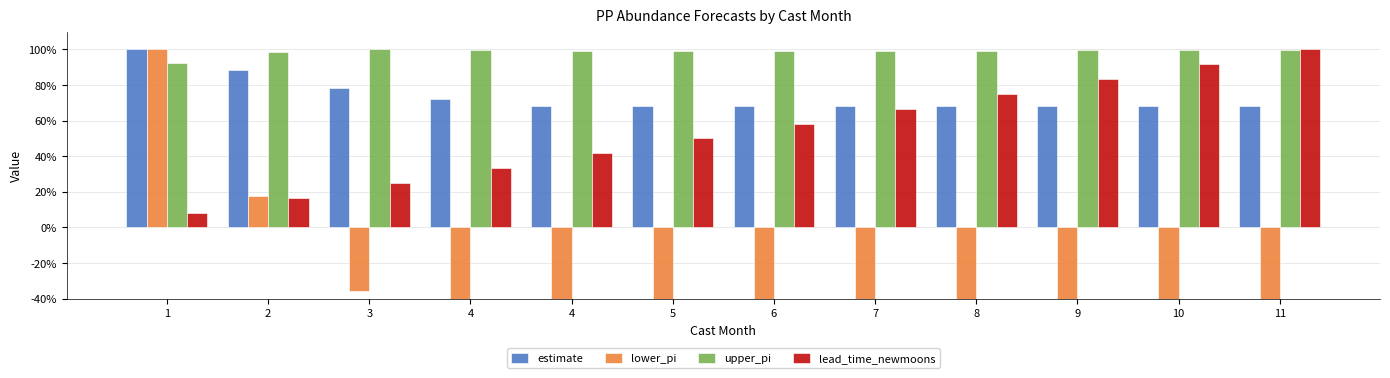

Where does the lower_pi series first go above -79?

1